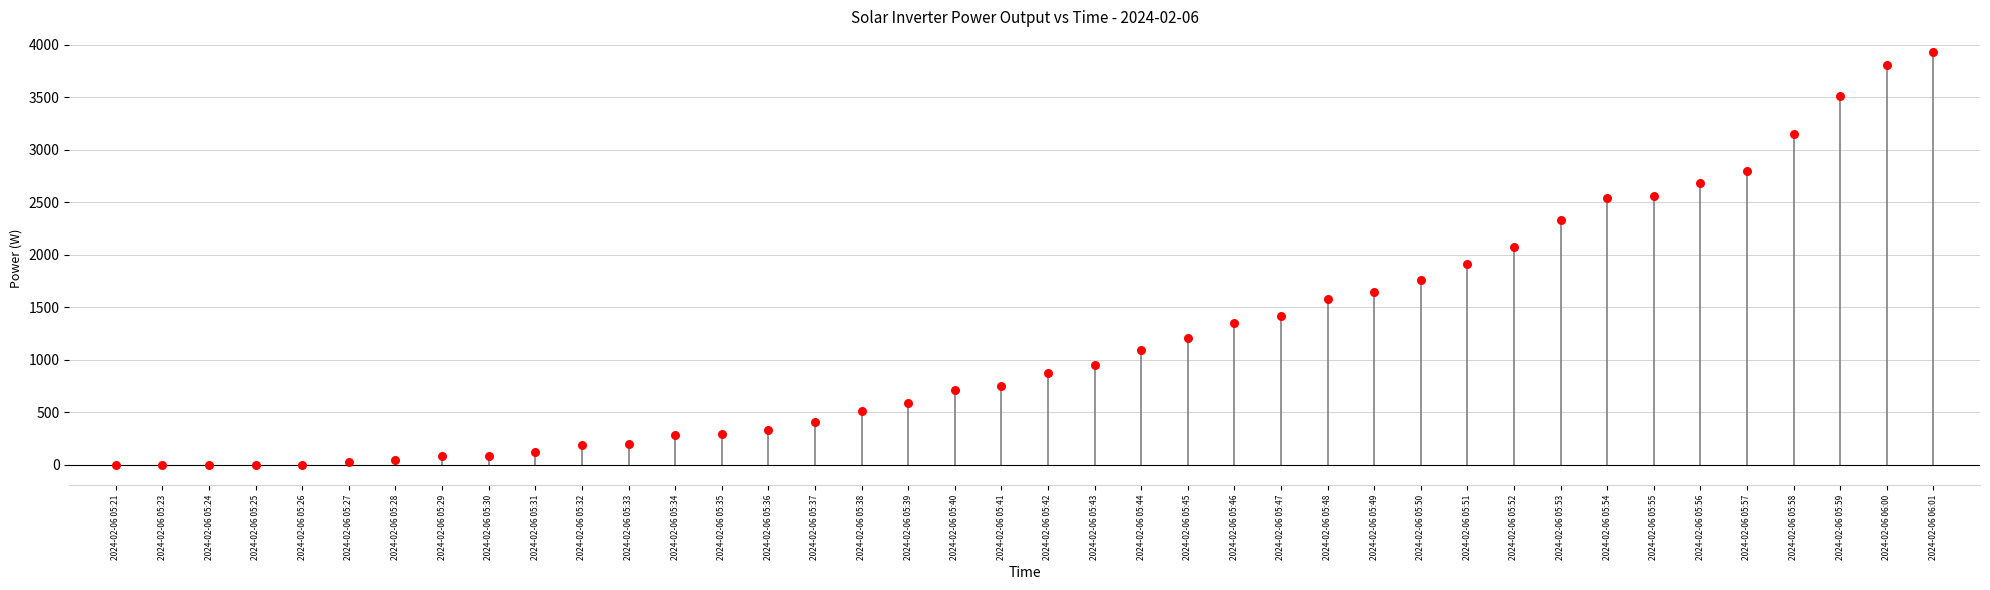

What Y value in the scatter plot is closest to 1966?

1916